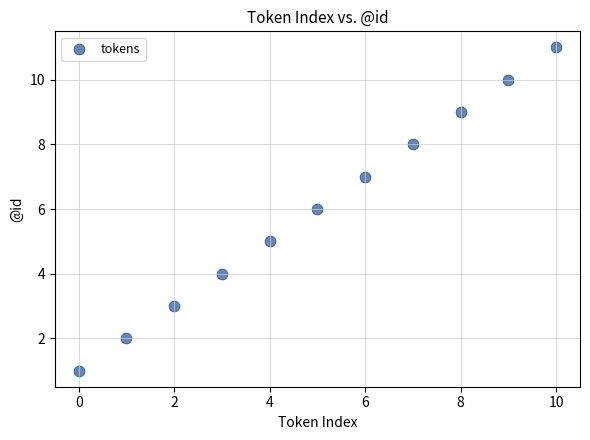

What is the average Y value?

6